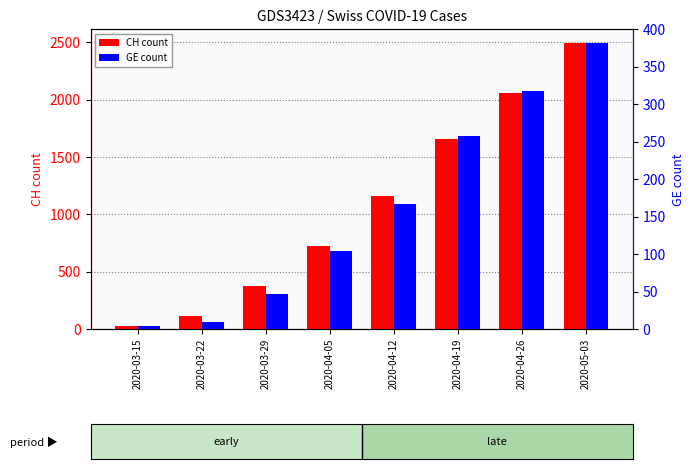

Reading left to right, extract all data points from this chart.

CH count: 2020-03-15=22	2020-03-22=116	2020-03-29=375	2020-04-05=726	2020-04-12=1163	2020-04-19=1653	2020-04-26=2059	2020-05-03=2491
GE count: 2020-03-15=4	2020-03-22=10	2020-03-29=47	2020-04-05=104	2020-04-12=167	2020-04-19=257	2020-04-26=317	2020-05-03=381